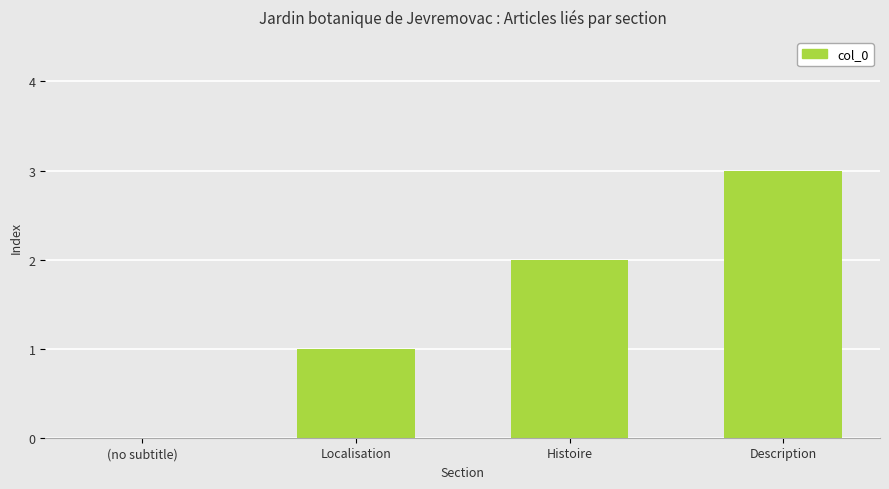

True or false: the data shows 2 at Histoire.

True